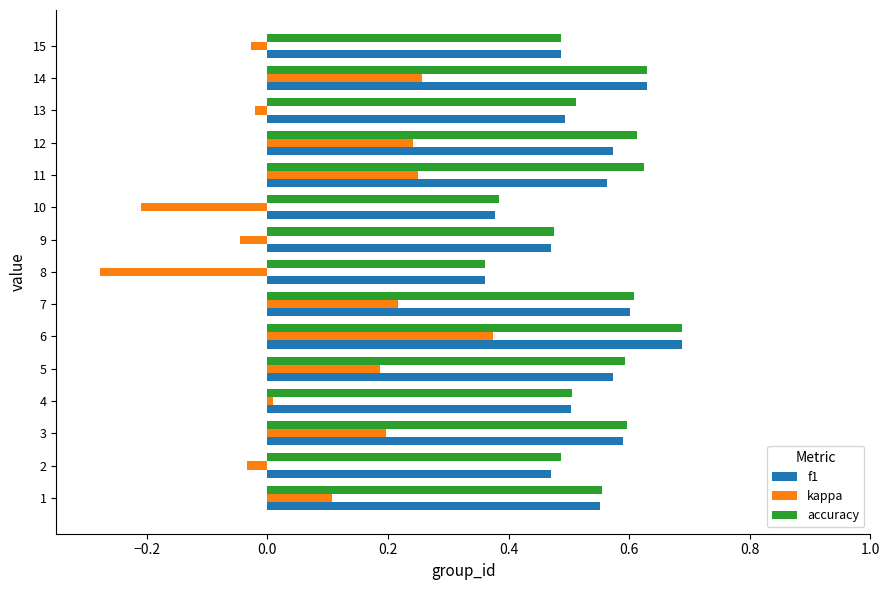

True or false: f1 has a value of 0.5 at 2.

True